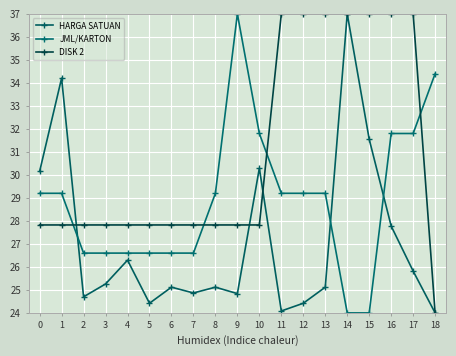

Between 4 and 12, which is larger?

4